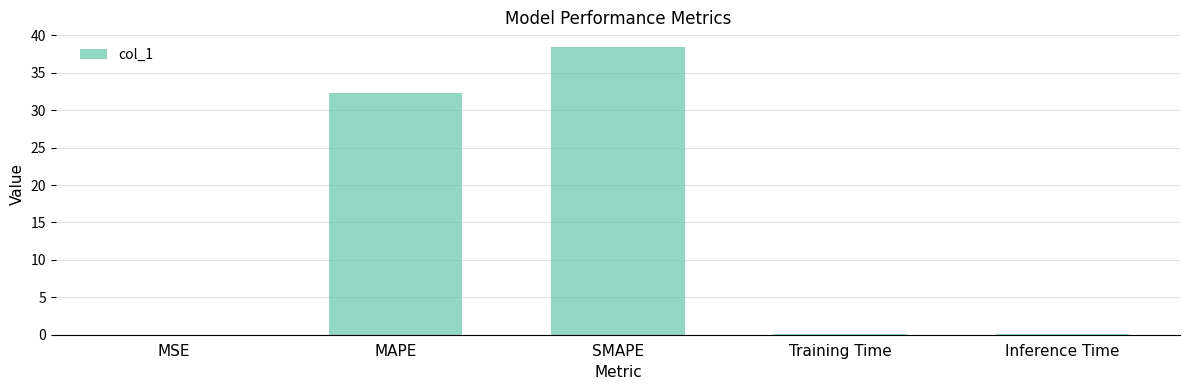

At which label is the value closest to 19?

MAPE